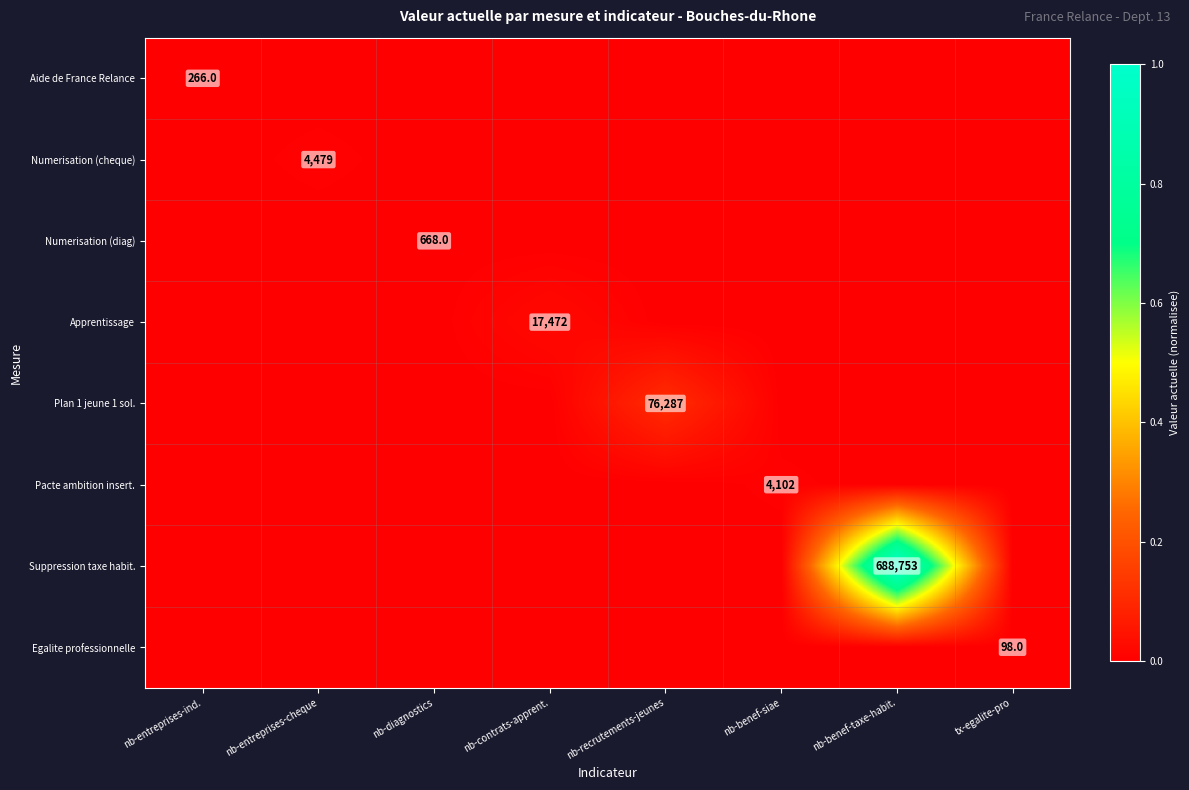

List the series in order of their peak value, lowest first.

Egalite professionnelle, Aide de France Relance, Numerisation (diag), Pacte ambition insert., Numerisation (cheque), Apprentissage, Plan 1 jeune 1 sol., Suppression taxe habit.